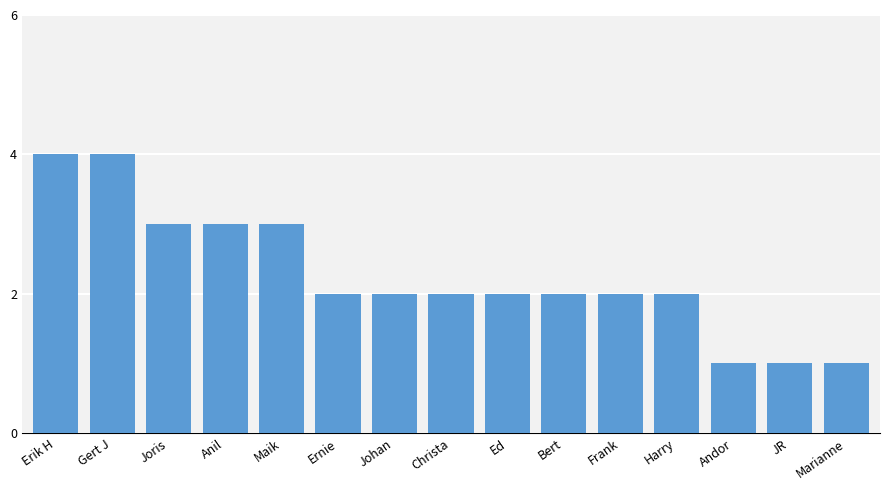

Reading left to right, list all the values displayed in this chart.

Erik H=4	Gert J=4	Joris=3	Anil=3	Maik=3	Ernie=2	Johan=2	Christa=2	Ed=2	Bert=2	Frank=2	Harry=2	Andor=1	JR=1	Marianne=1